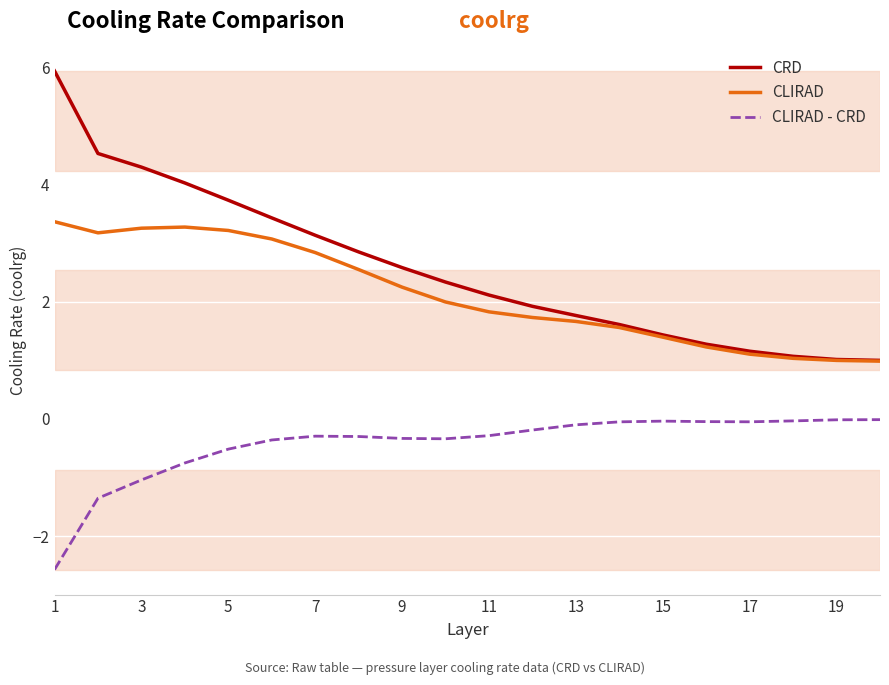

List the series in order of their peak value, highest first.

CRD, CLIRAD, CLIRAD - CRD